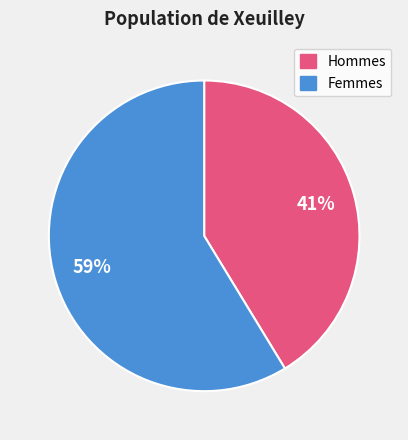

Does any single category account for the majority?

Yes